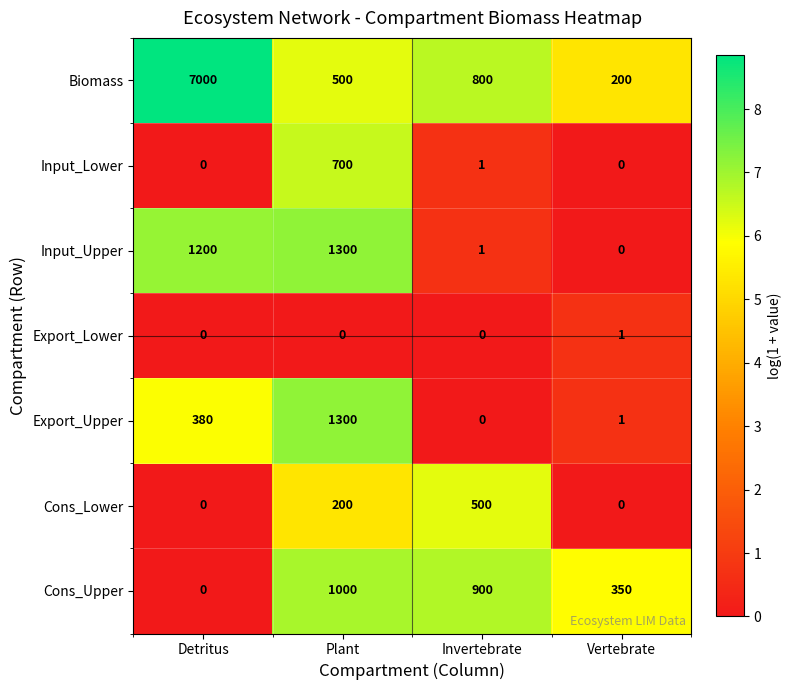

Which series has the largest total across all categories?

Biomass